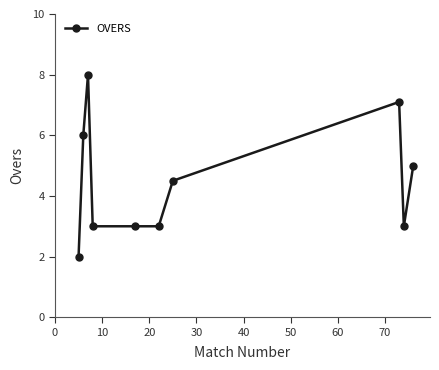

What is the sum of all values?

44.6